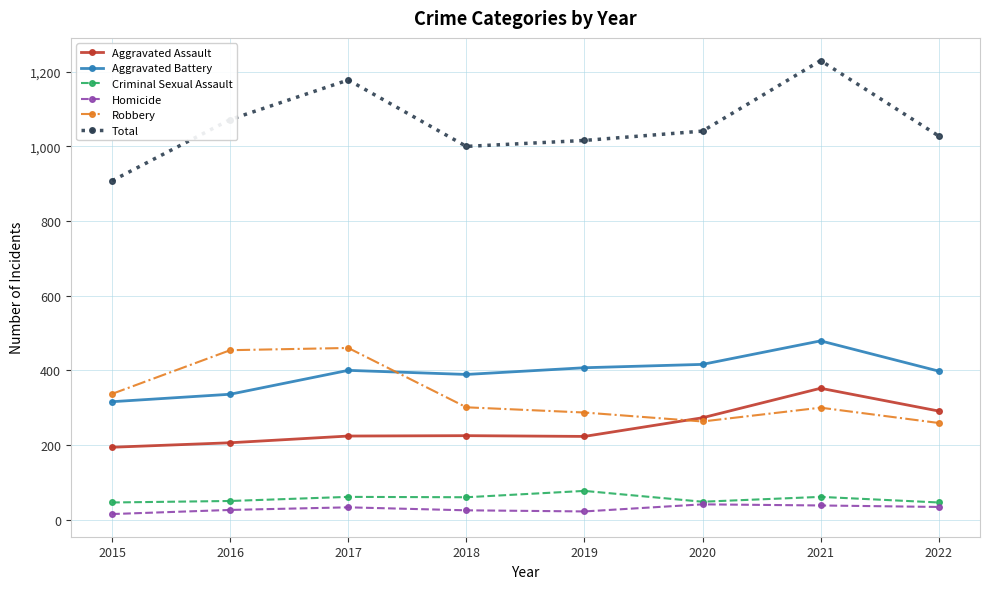

What is the maximum value for Total?

1230